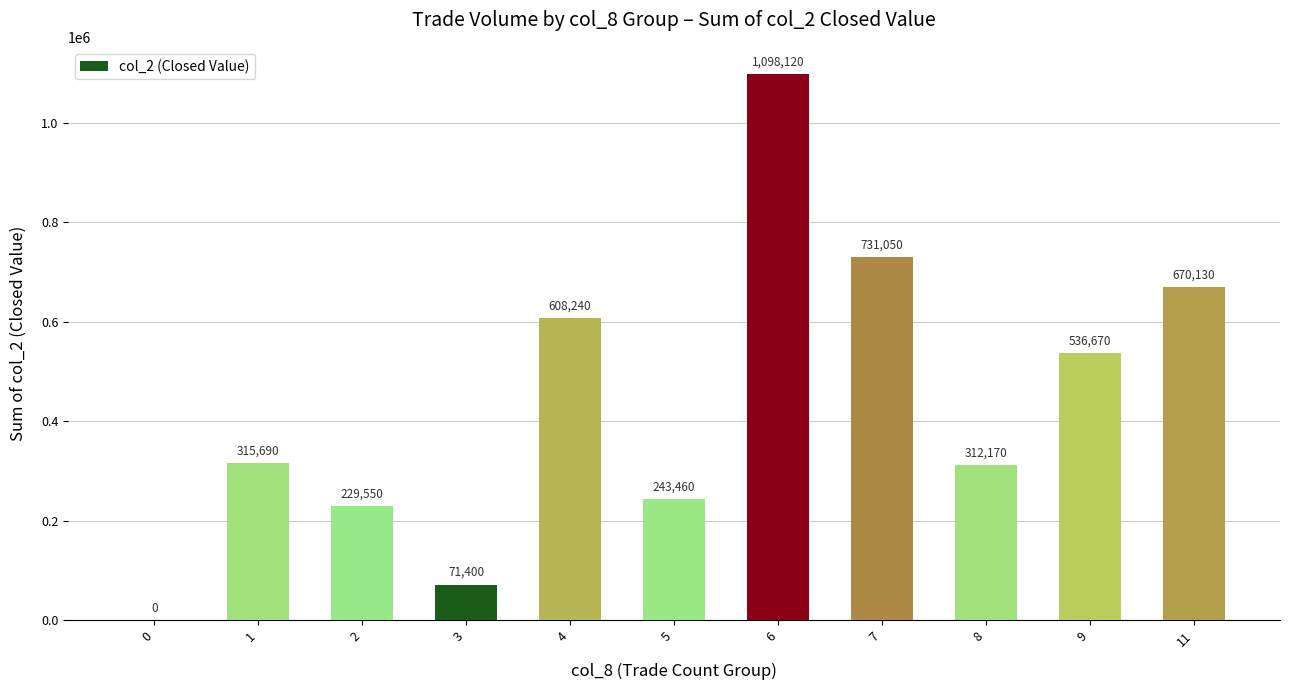

What value does the data have at 11, to the nearest 100?

670100